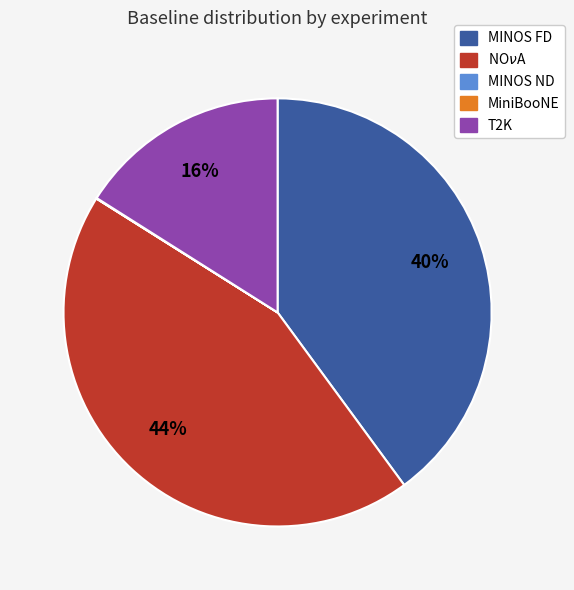

What percentage is the T2K slice, to the nearest percent?

16%